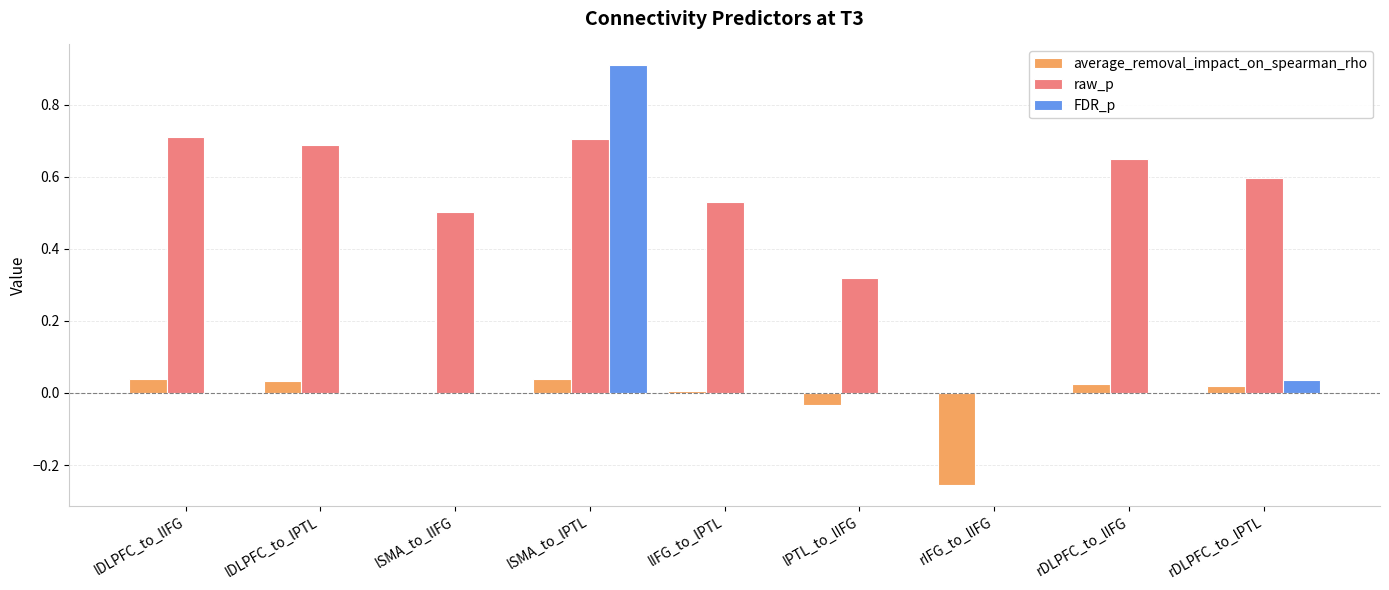

What is the total value across all series at lSMA_to_lPTL?

1.6